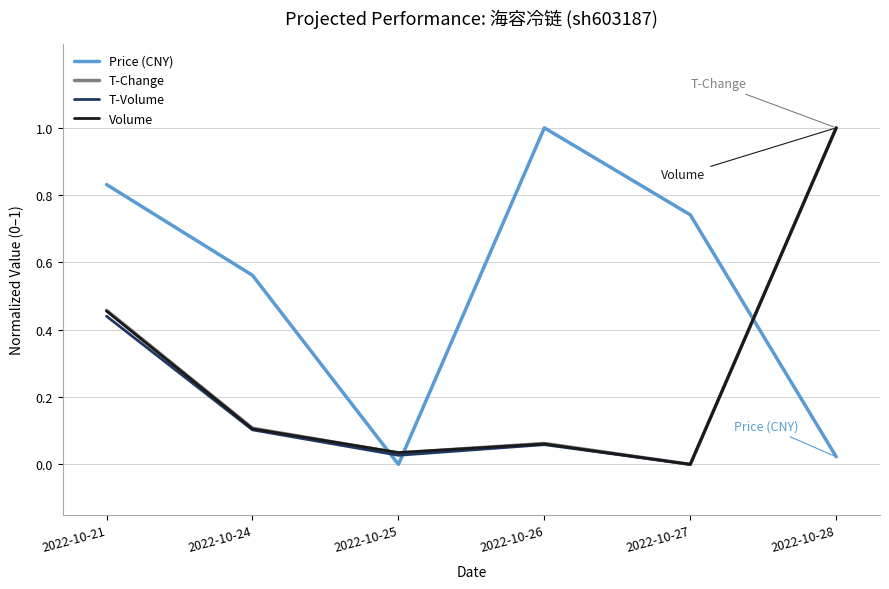

The value of T-Volume at 2022-10-28 is 1.7. True or false?

False